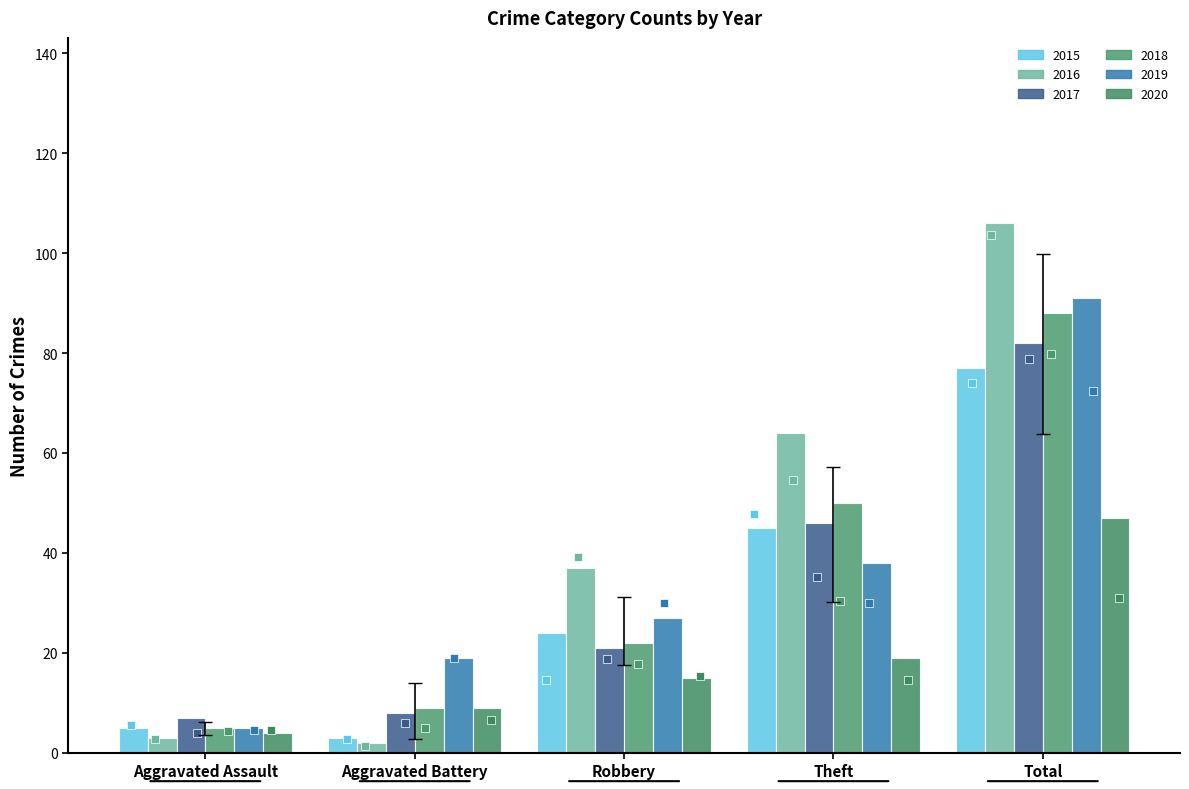

At which category is the sum across all series the highest?

Total